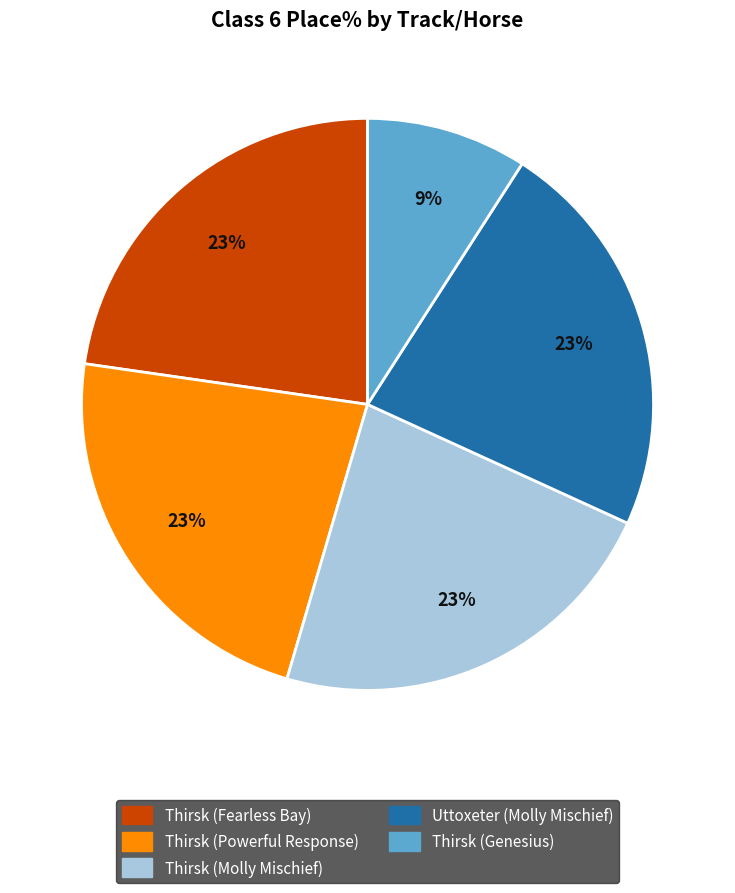

How many slices are in this pie chart?

5